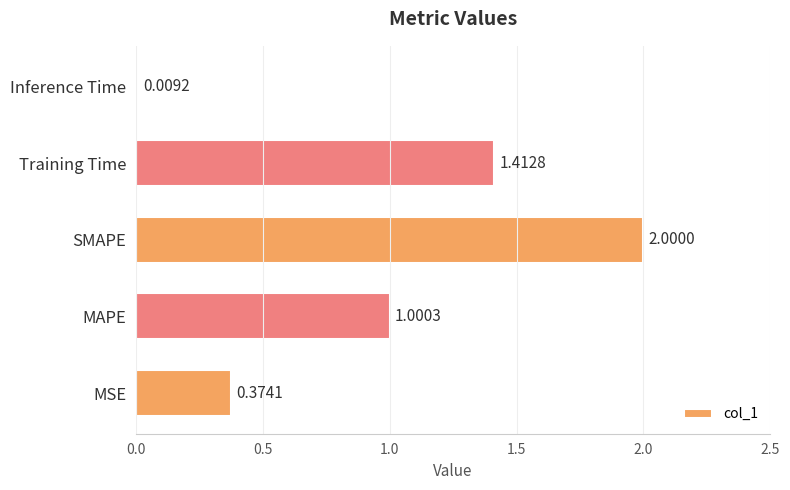

What is the change in value from Training Time to Inference Time?

-1.4